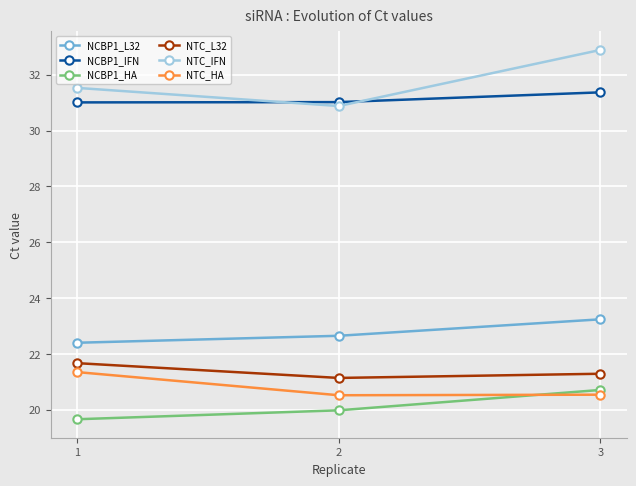

What is the highest value of the NCBP1_L32 series?

23.2